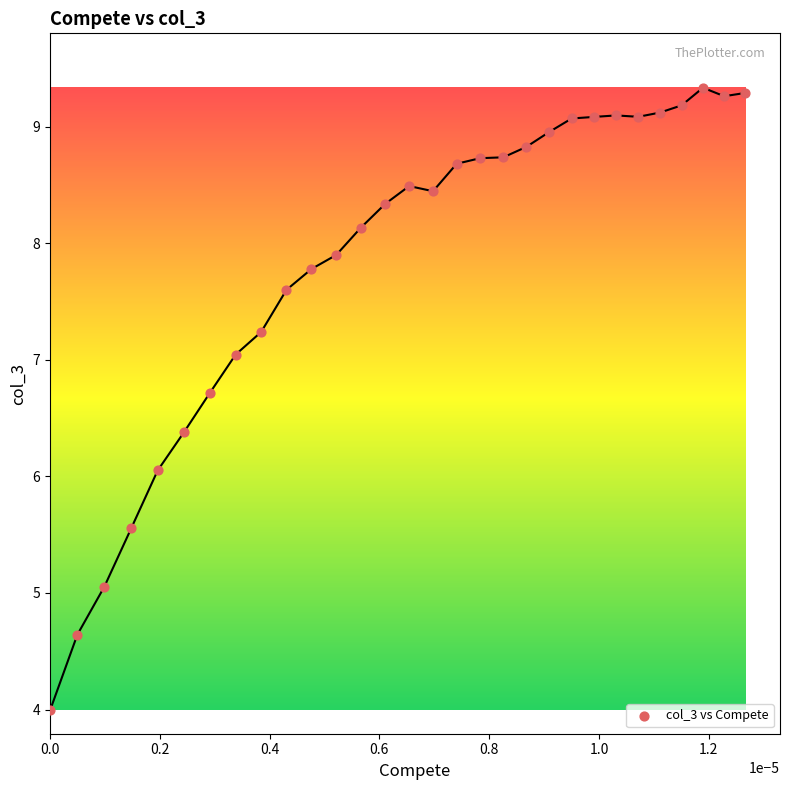

What is the range of Y values (max minus min)?

5.3